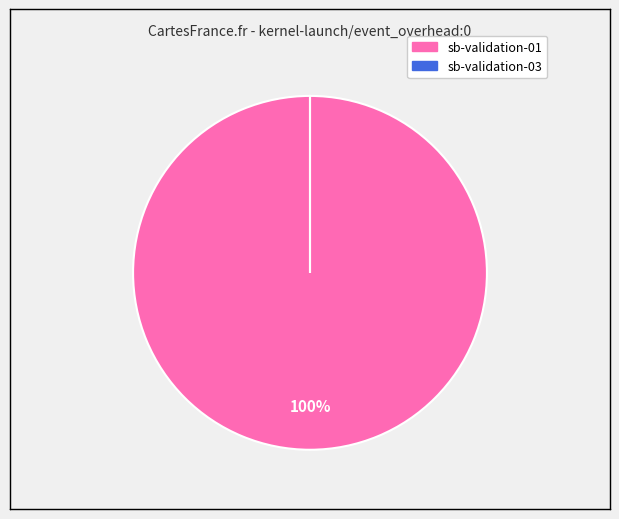

To the nearest percent, what is the average slice percentage?

50%